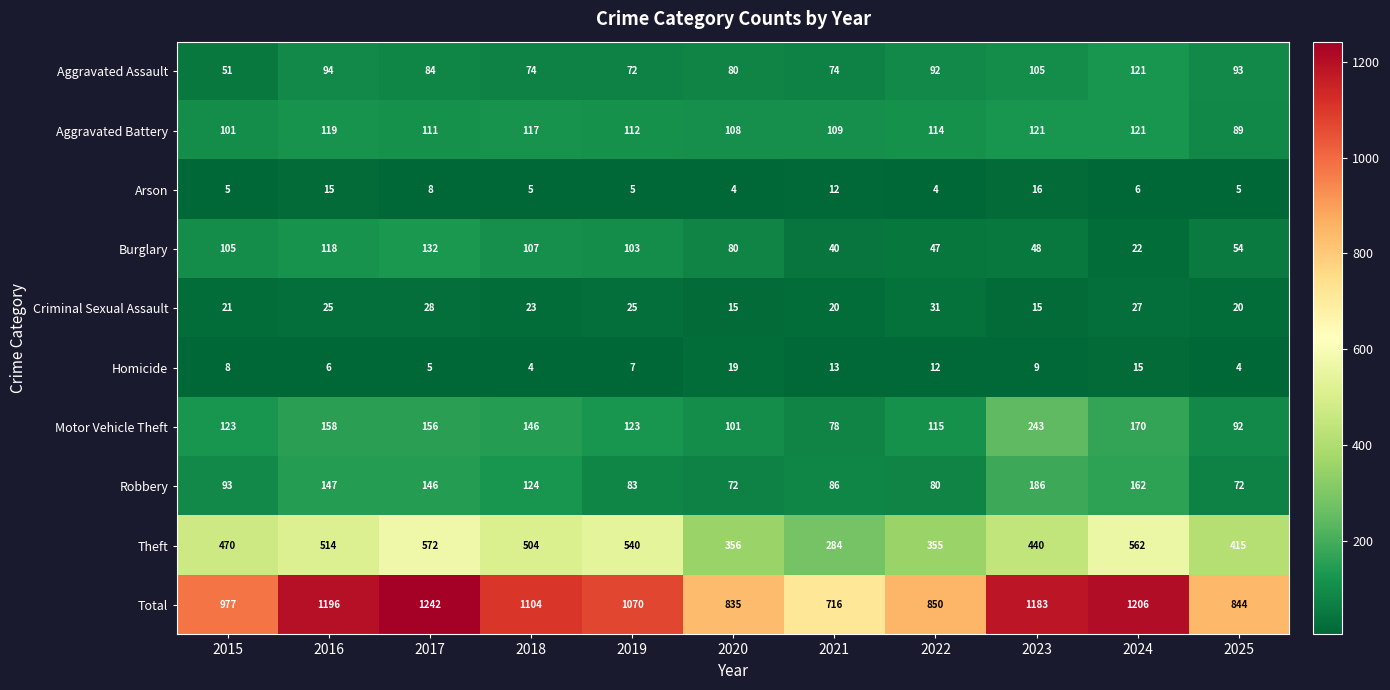

Which series has the widest spread of values?

Total